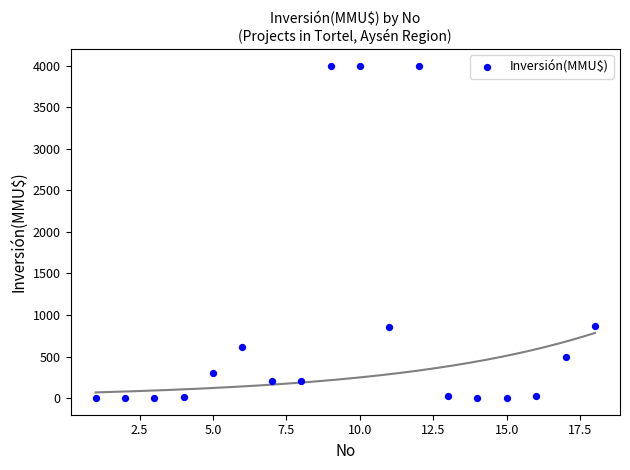

What is the range of X values (max minus min)?

17.0